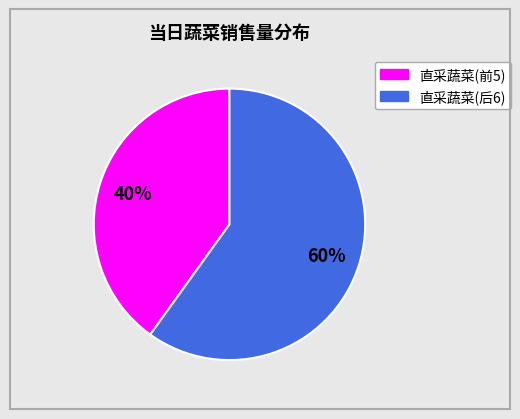

Is there a majority slice in this chart?

Yes